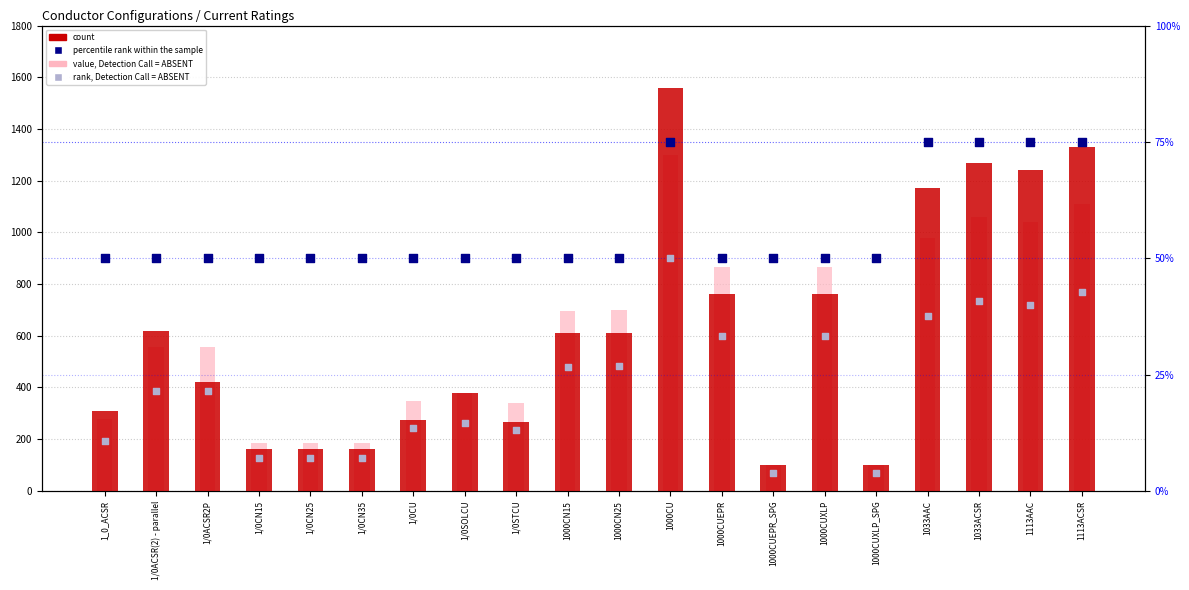

Which series has the largest total across all categories?

count